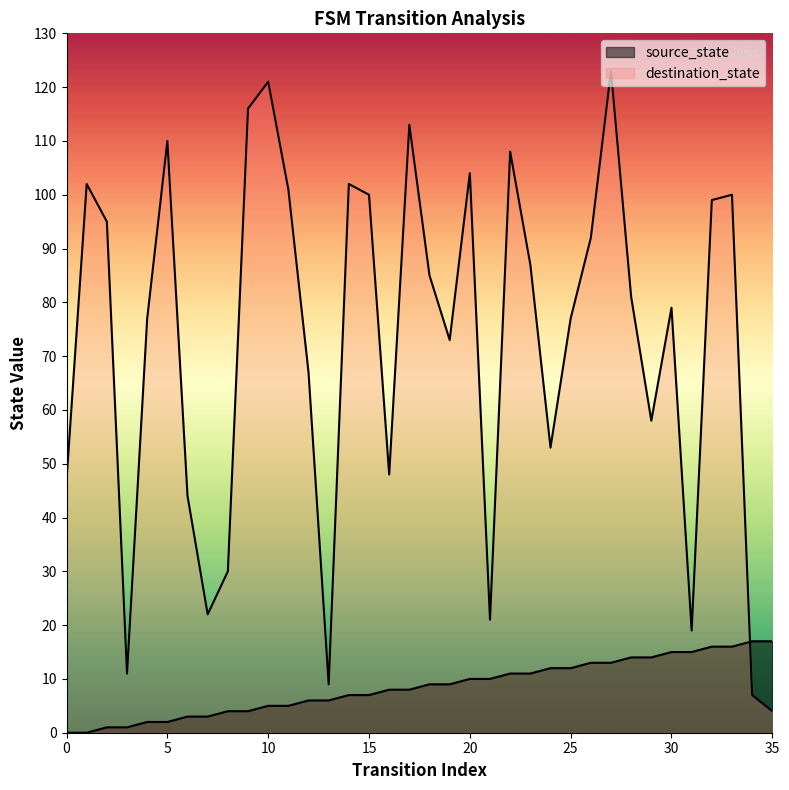

True or false: source_state has more than 2 points higher than both neighbors.

False